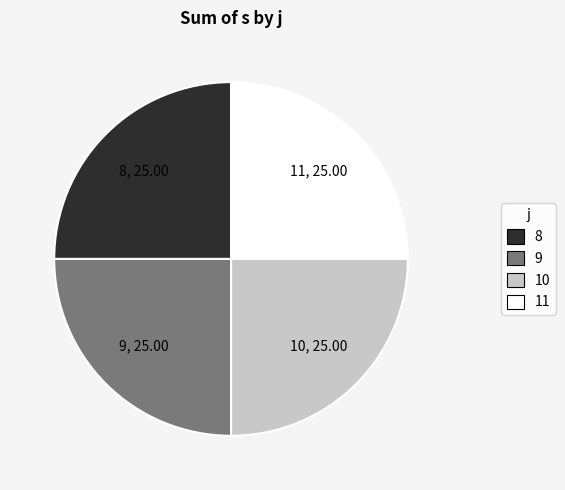

Approximately how many times larger is the value at 11 compared to 8?

1.0